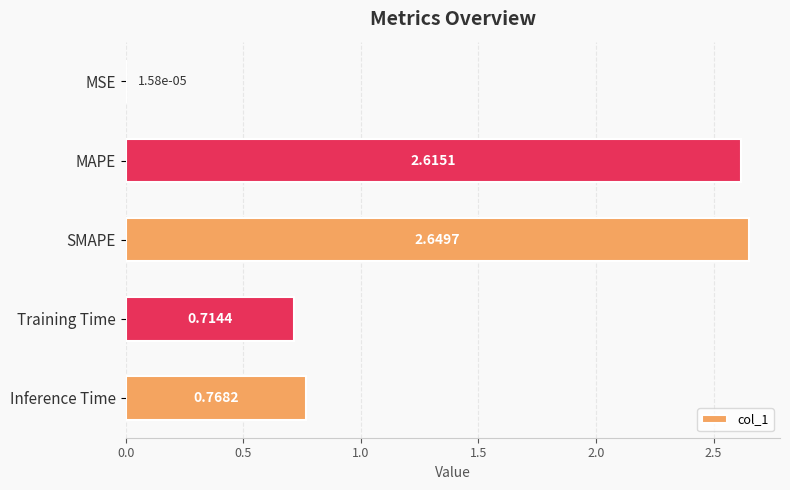

What is the sum of all values?

6.7